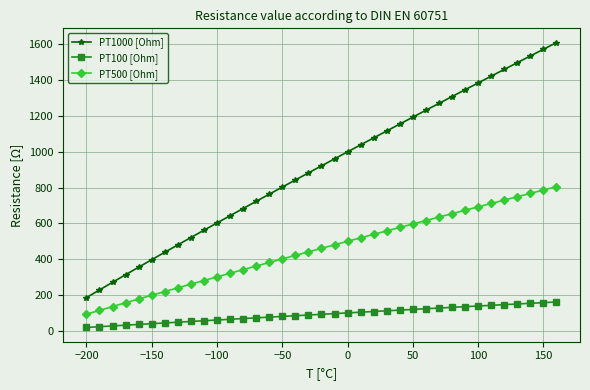

True or false: PT1000 [Ohm] has more than 2 points higher than both neighbors.

False